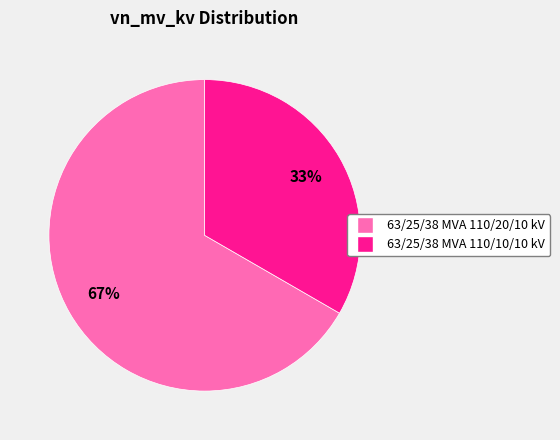

Which slice is the smallest?

63/25/38 MVA 110/10/10 kV